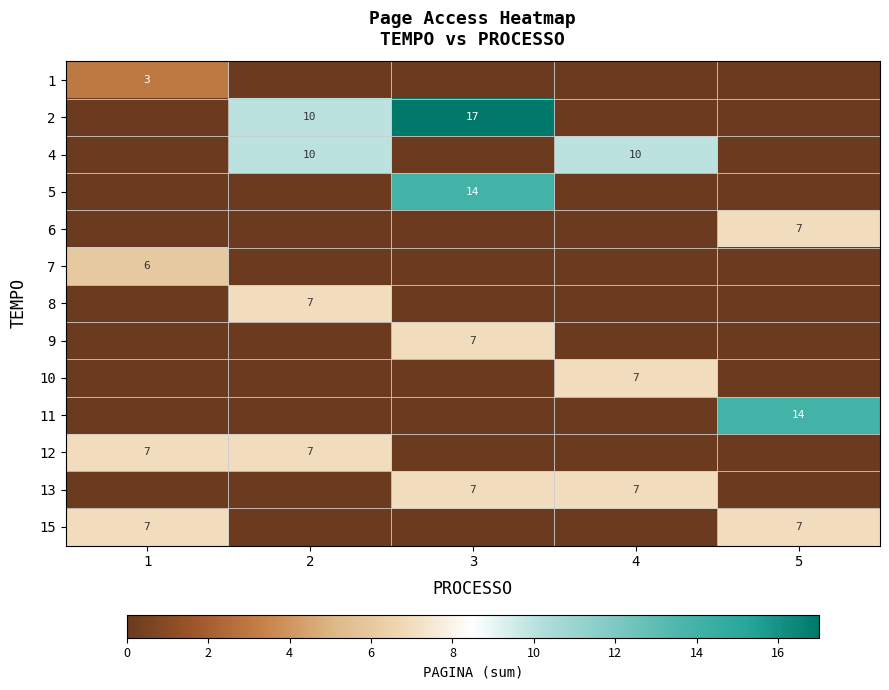

Is it true that 2 equals 17 at 3?

True